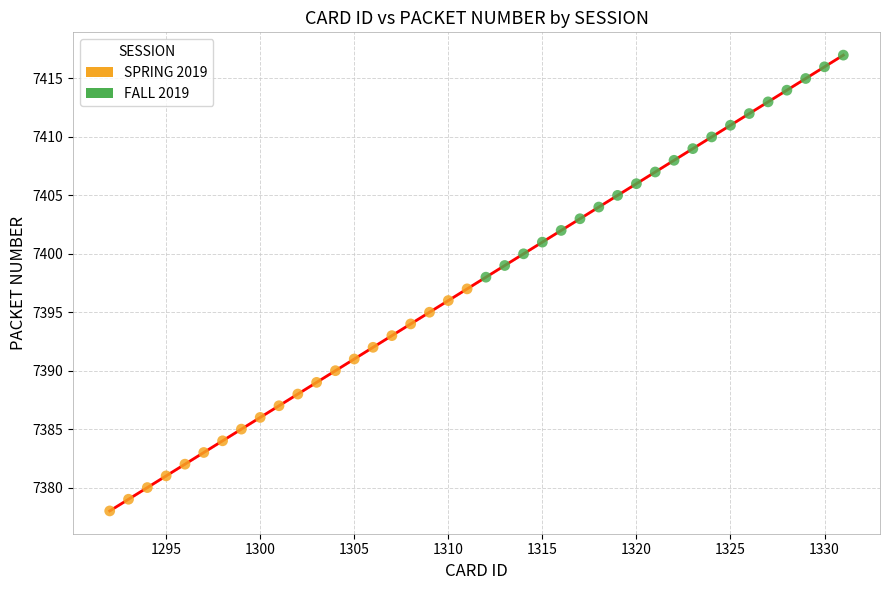

Which series contains the lowest Y value?

SPRING 2019